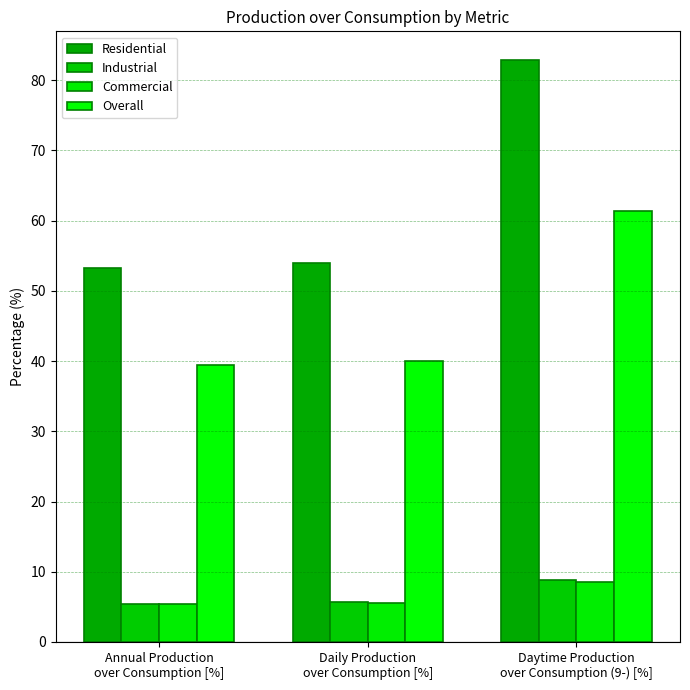

Count the Industrial values in the range 5 to 8.

2